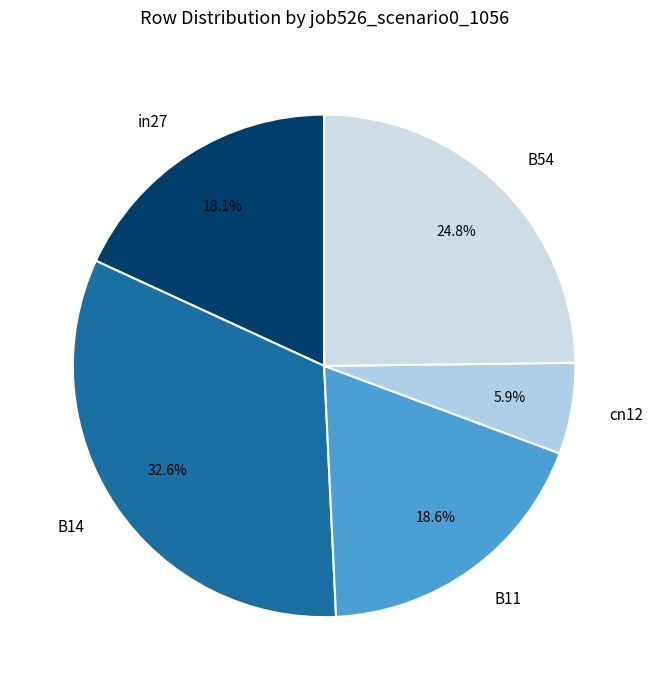

What is the total percentage of B11 and B54?

43.4%